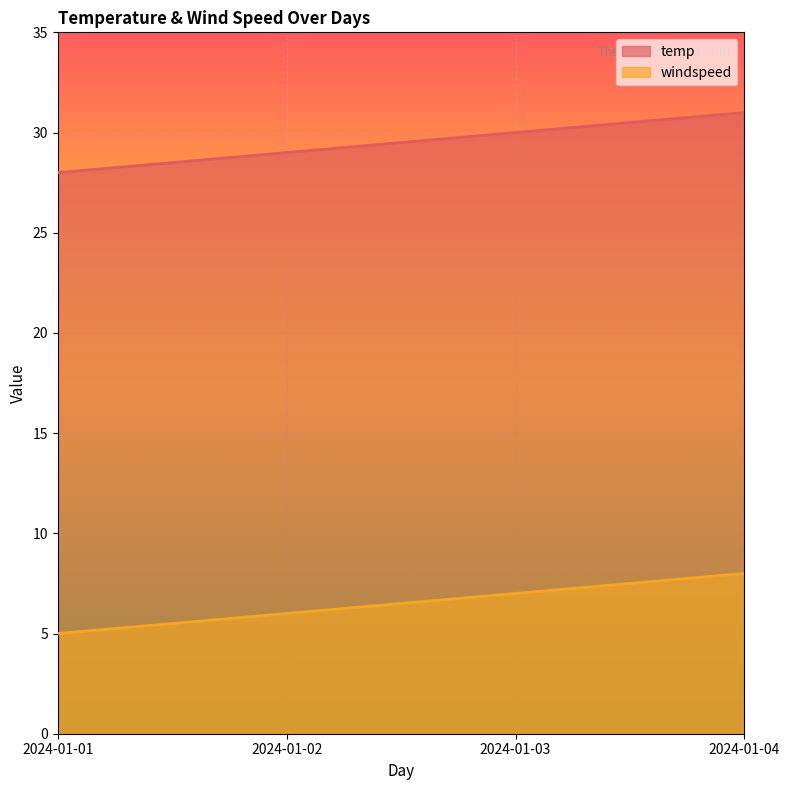

How many lines are shown in the chart?

2